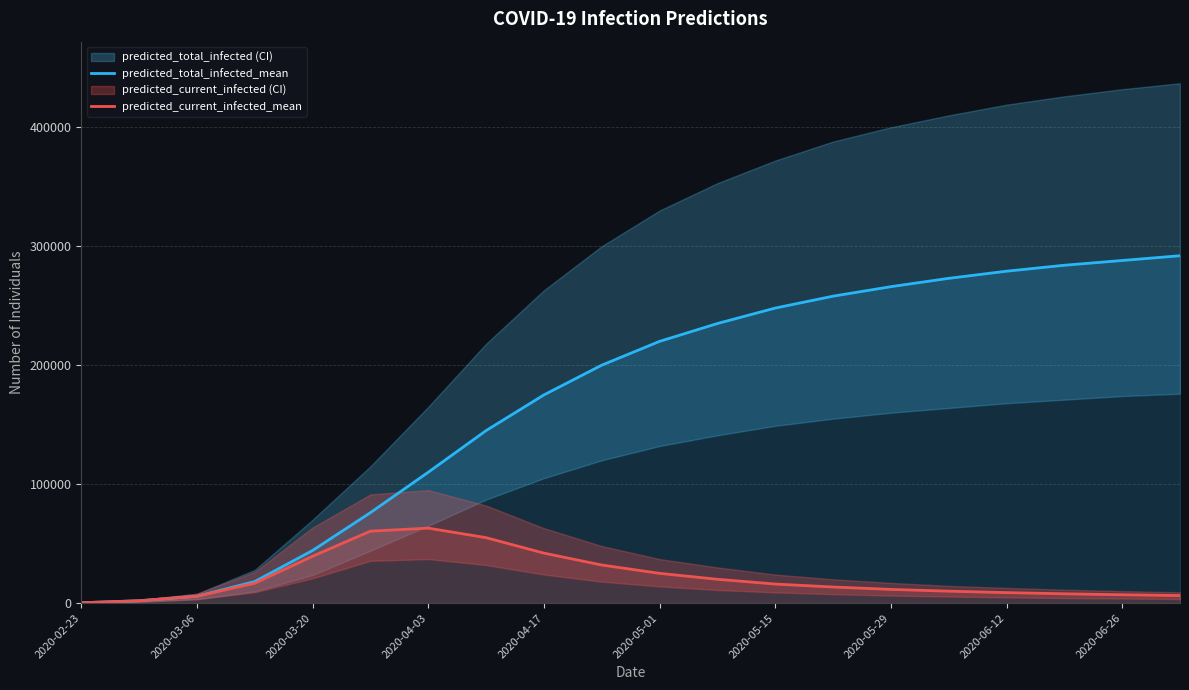

Rank the series by their maximum value, from lowest to highest.

predicted_current_infected_mean, predicted_total_infected_mean